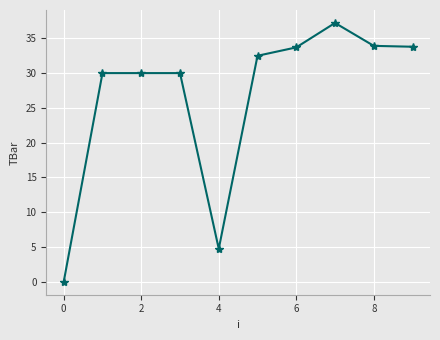

What is the greatest value displayed?

37.2